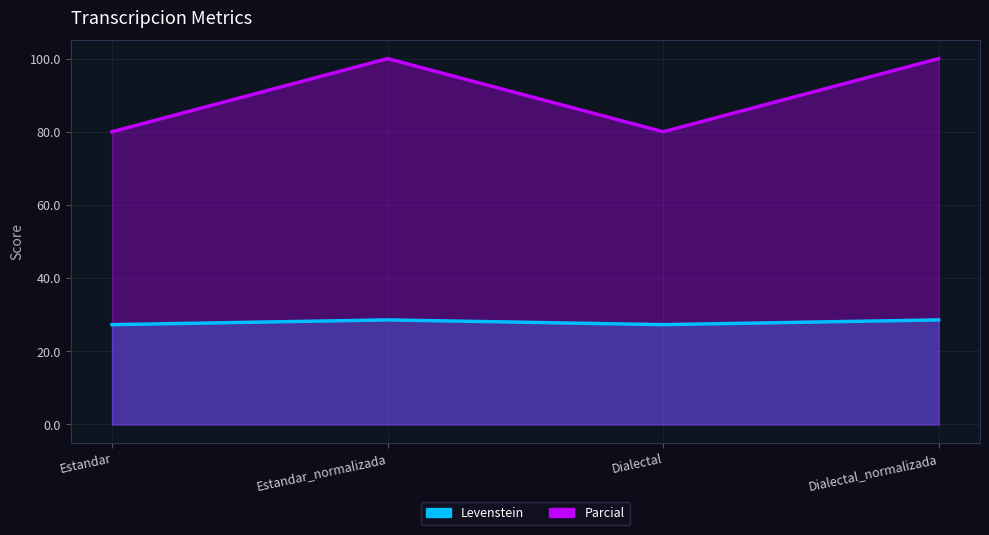

Is it true that Levenstein equals 28.6 at Estandar_normalizada?

True